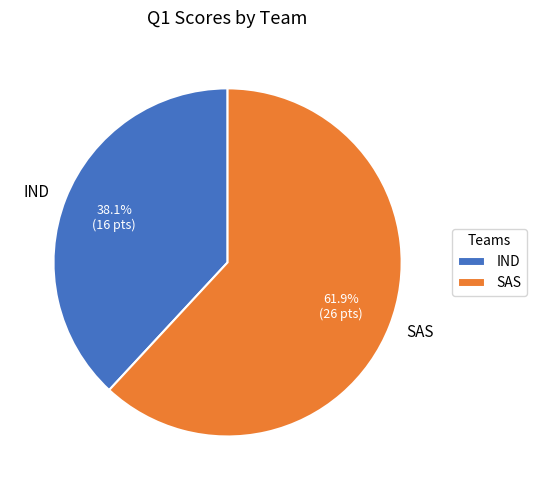

To the nearest percent, what is the difference between the SAS and IND slice percentages?

24%